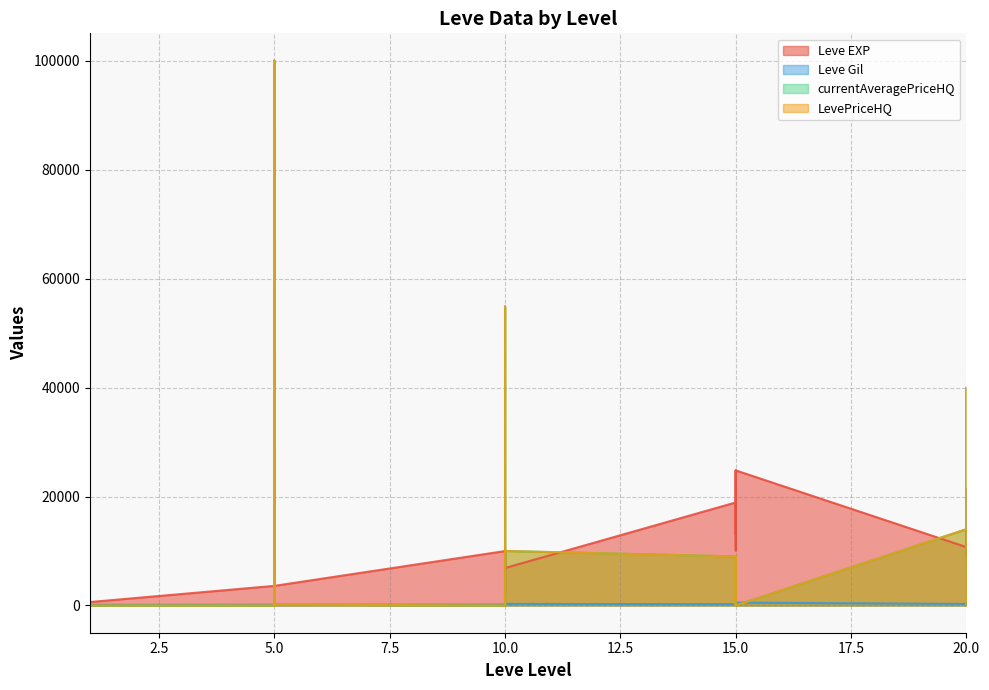

What is the average value of the currentAveragePriceHQ series?

14114.9